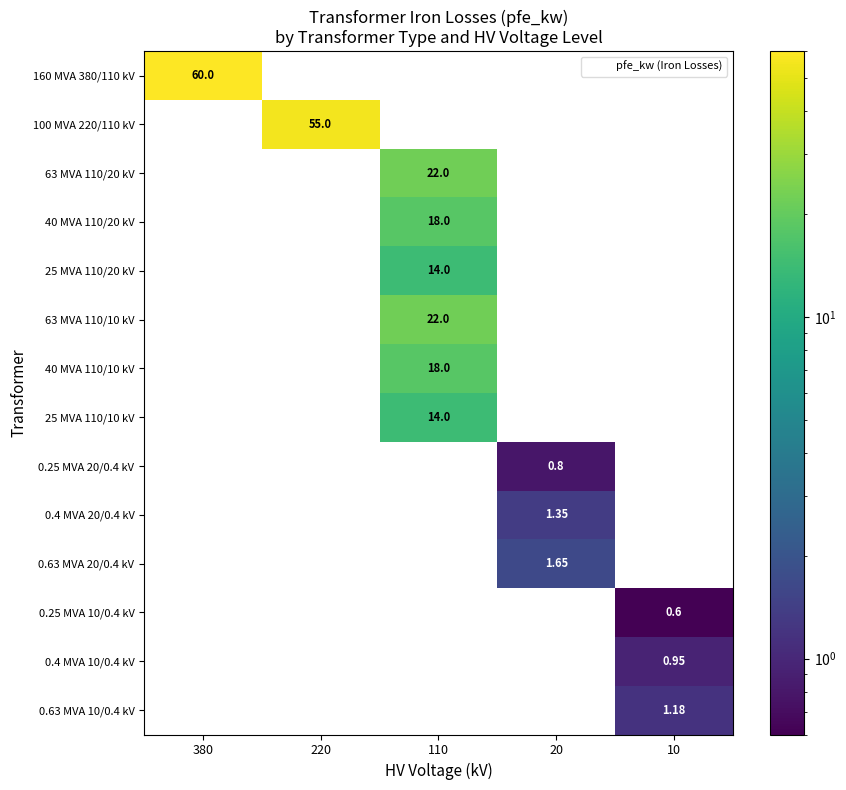

Reading right to left, transcribe all the data shown in this chart.

row_0: 10=0.0	20=0.0	110=0.0	220=0.0	380=60.0
row_1: 10=0.0	20=0.0	110=0.0	220=55.0	380=0.0
row_2: 10=0.0	20=0.0	110=22.0	220=0.0	380=0.0
row_3: 10=0.0	20=0.0	110=18.0	220=0.0	380=0.0
row_4: 10=0.0	20=0.0	110=14.0	220=0.0	380=0.0
row_5: 10=0.0	20=0.0	110=22.0	220=0.0	380=0.0
row_6: 10=0.0	20=0.0	110=18.0	220=0.0	380=0.0
row_7: 10=0.0	20=0.0	110=14.0	220=0.0	380=0.0
row_8: 10=0.0	20=0.8	110=0.0	220=0.0	380=0.0
row_9: 10=0.0	20=1.4	110=0.0	220=0.0	380=0.0
row_10: 10=0.0	20=1.6	110=0.0	220=0.0	380=0.0
row_11: 10=0.6	20=0.0	110=0.0	220=0.0	380=0.0
row_12: 10=0.9	20=0.0	110=0.0	220=0.0	380=0.0
row_13: 10=1.2	20=0.0	110=0.0	220=0.0	380=0.0